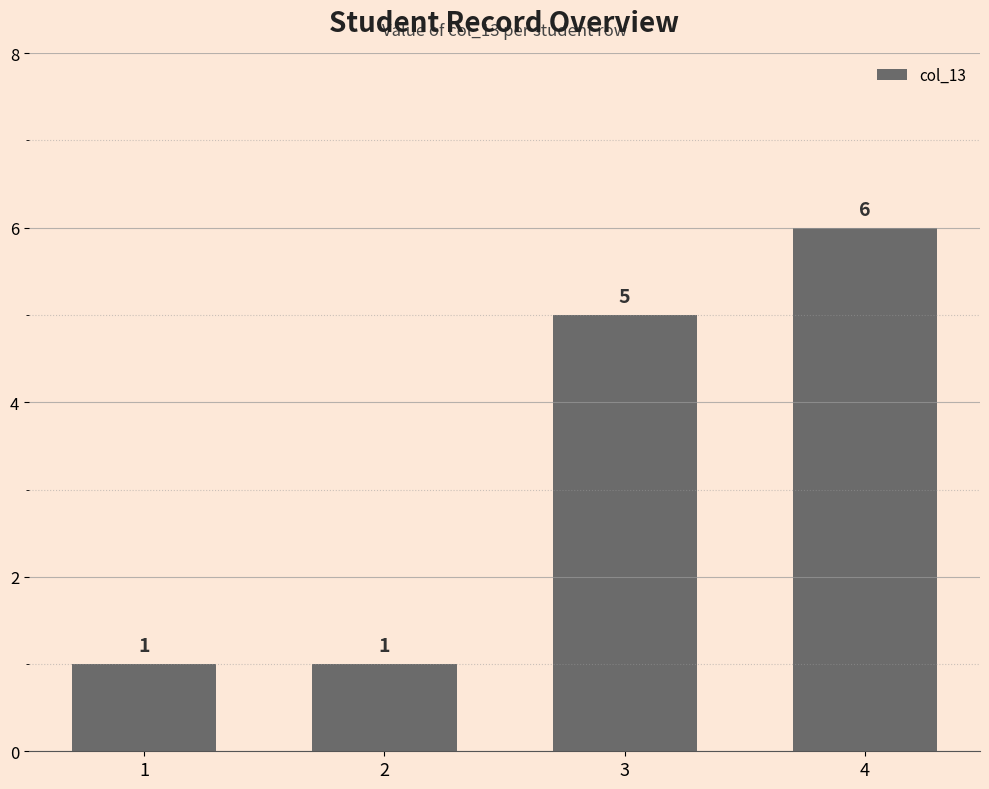

Reading left to right, what are all the values shown in this chart?

1=1	2=1	3=5	4=6